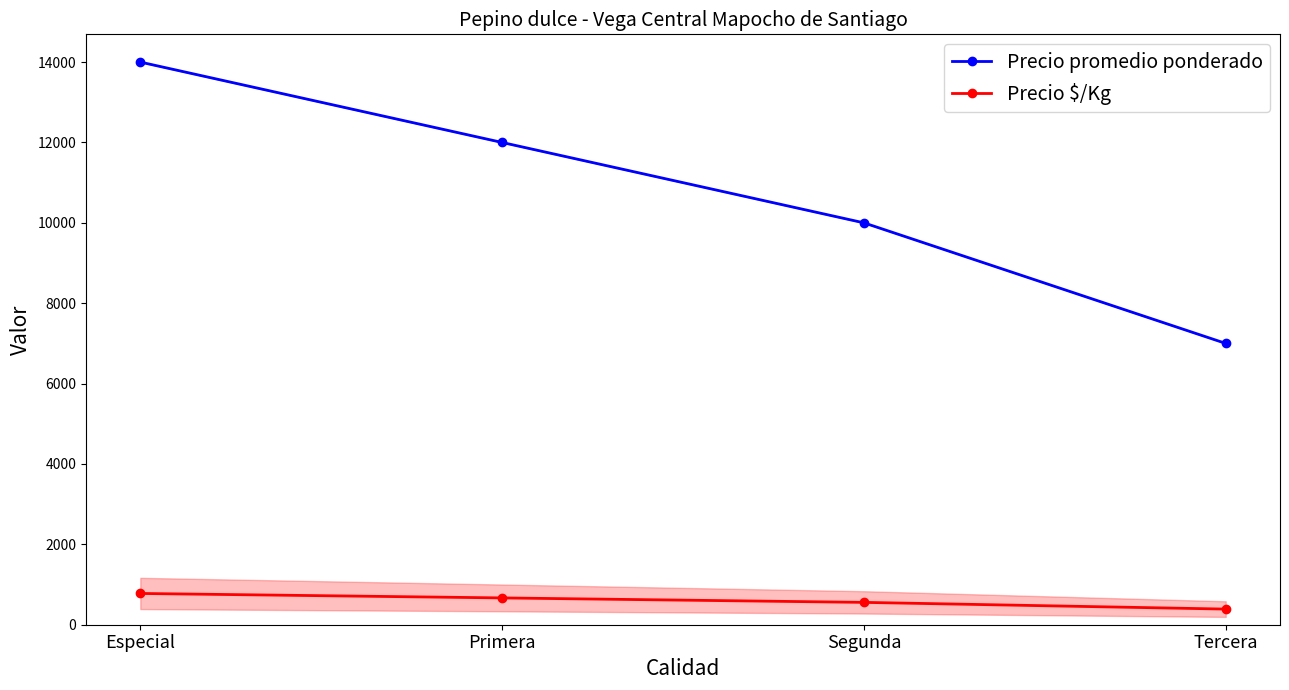

What is the difference between the highest and lowest values at Primera?

11333